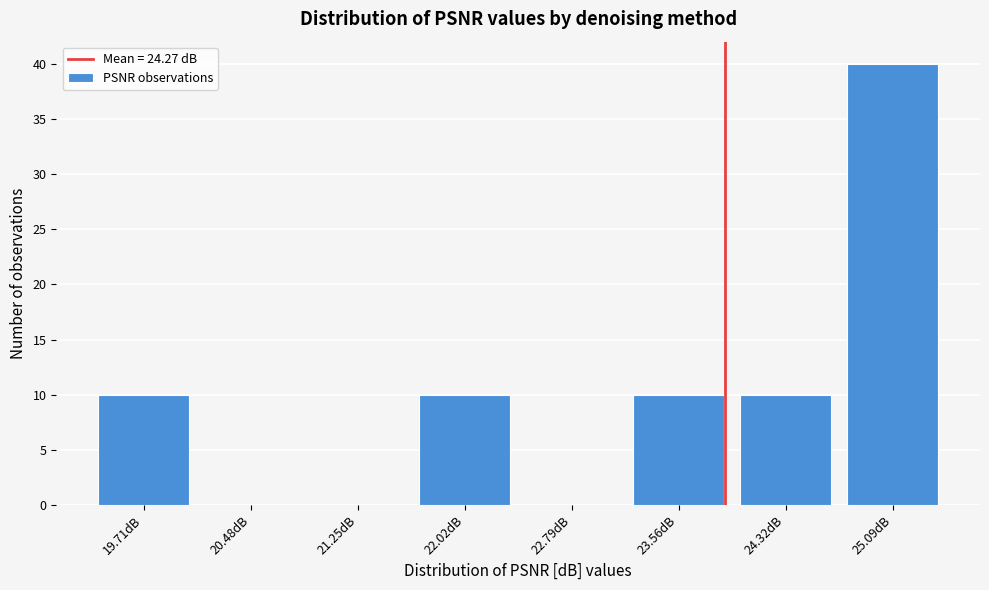

Reading left to right, what are all the values shown in this chart?

19.71dB=10	20.48dB=0	21.25dB=0	22.02dB=10	22.79dB=0	23.56dB=10	24.32dB=10	25.09dB=40